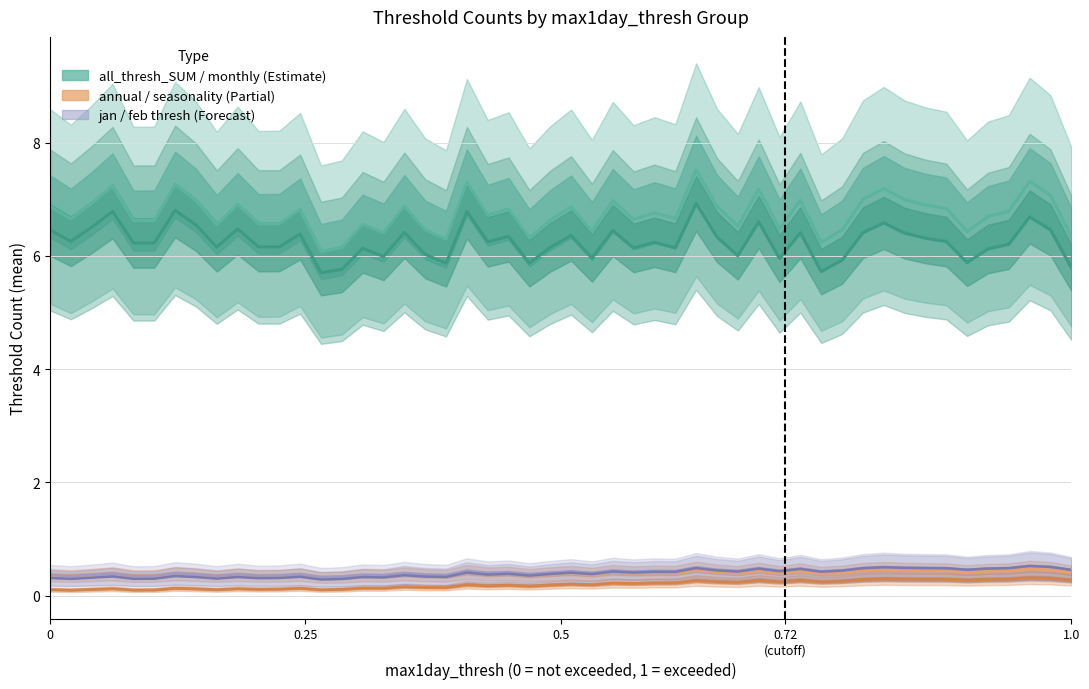

Which series has the largest total across all categories?

all_thresh_SUM